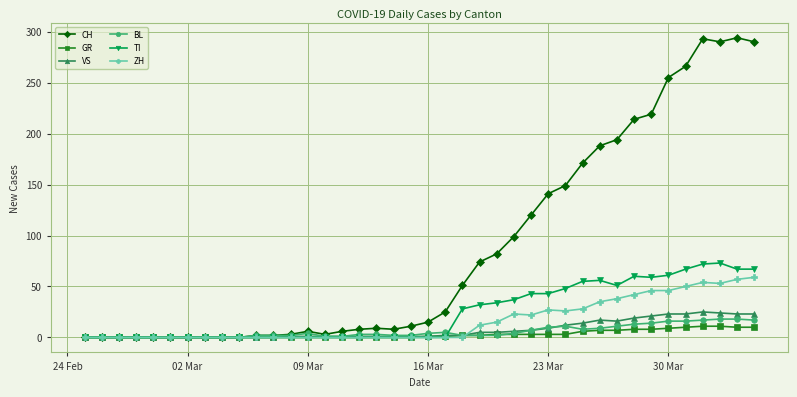

Which series has the largest total across all categories?

CH